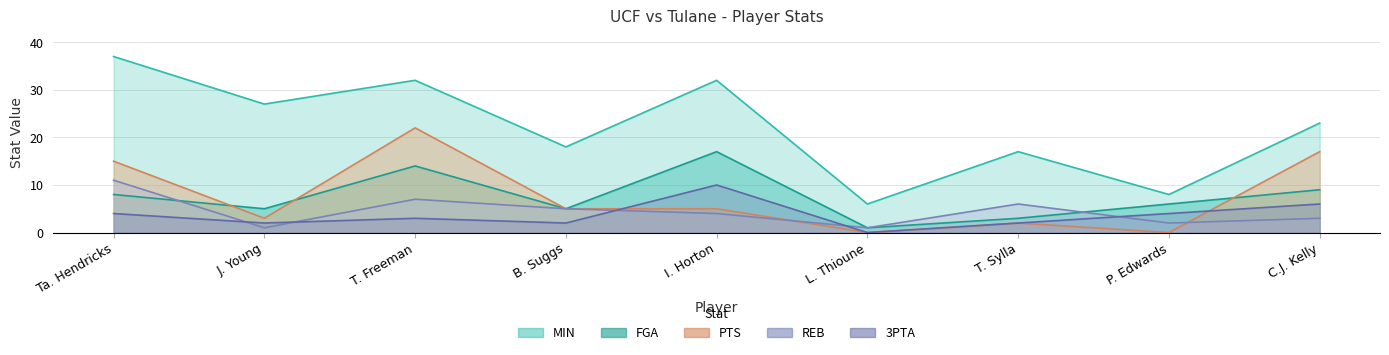

List the series in order of their peak value, lowest first.

3PTA, REB, FGA, PTS, MIN